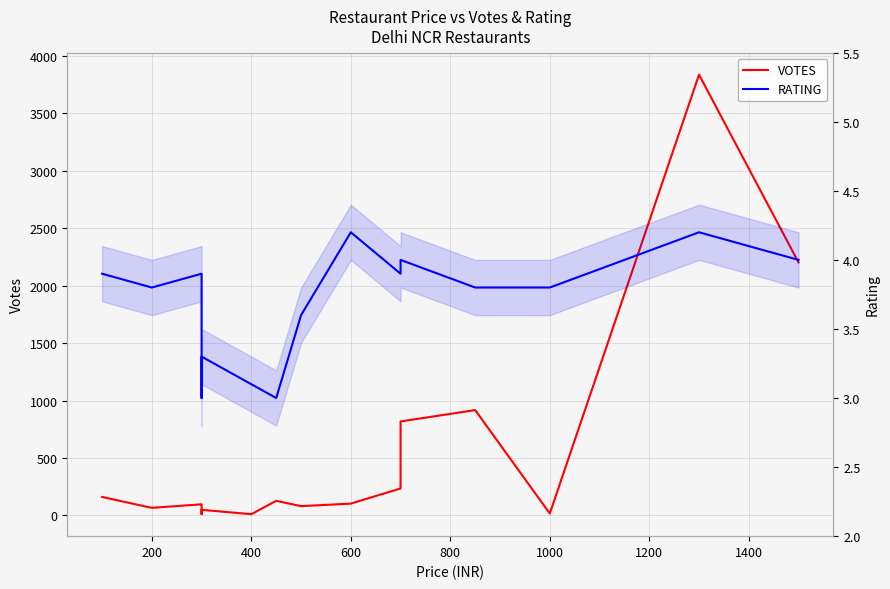

What are all the series names shown in the legend?

VOTES, RATING